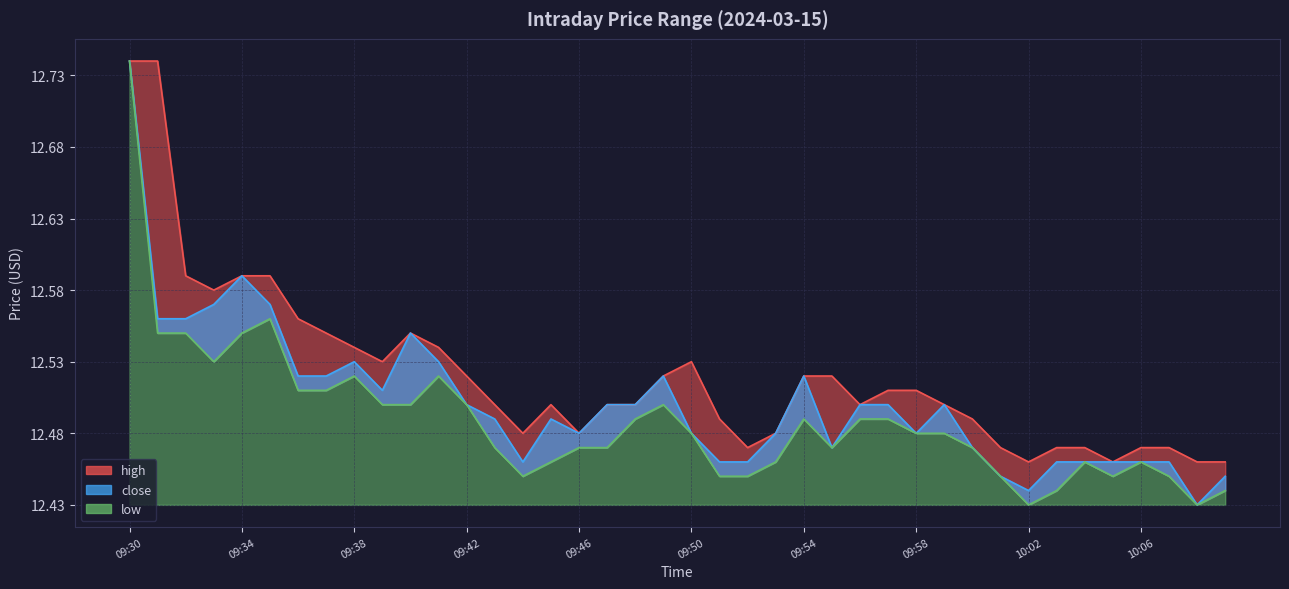

Is the value of high at 09:41 greater than the value of low at 09:31?

No